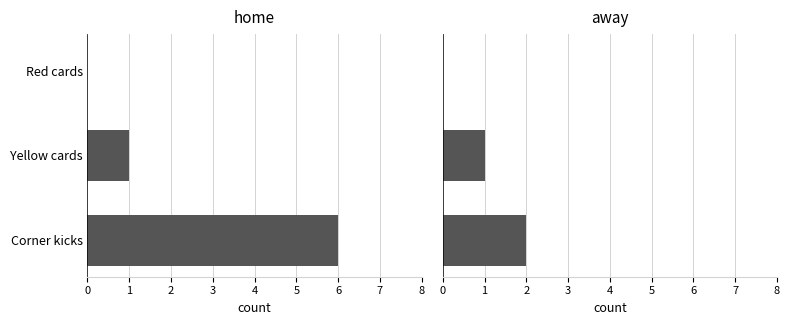

True or false: home has a value of 0 at Yellow cards.

False